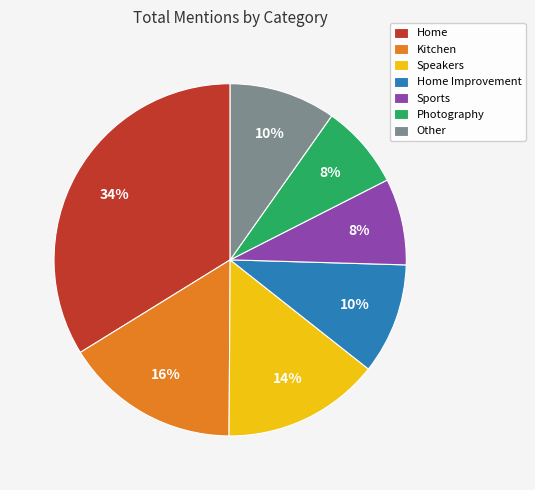

Do Kitchen and Other together represent more than half of the pie?

No